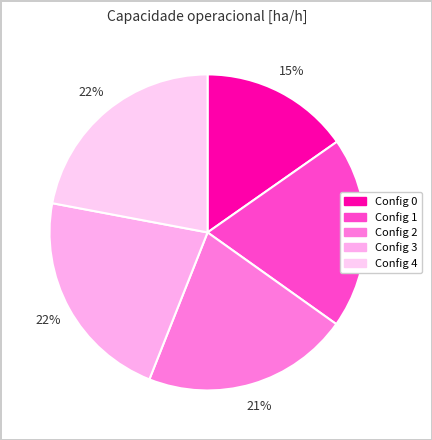

How many slices are in this pie chart?

5